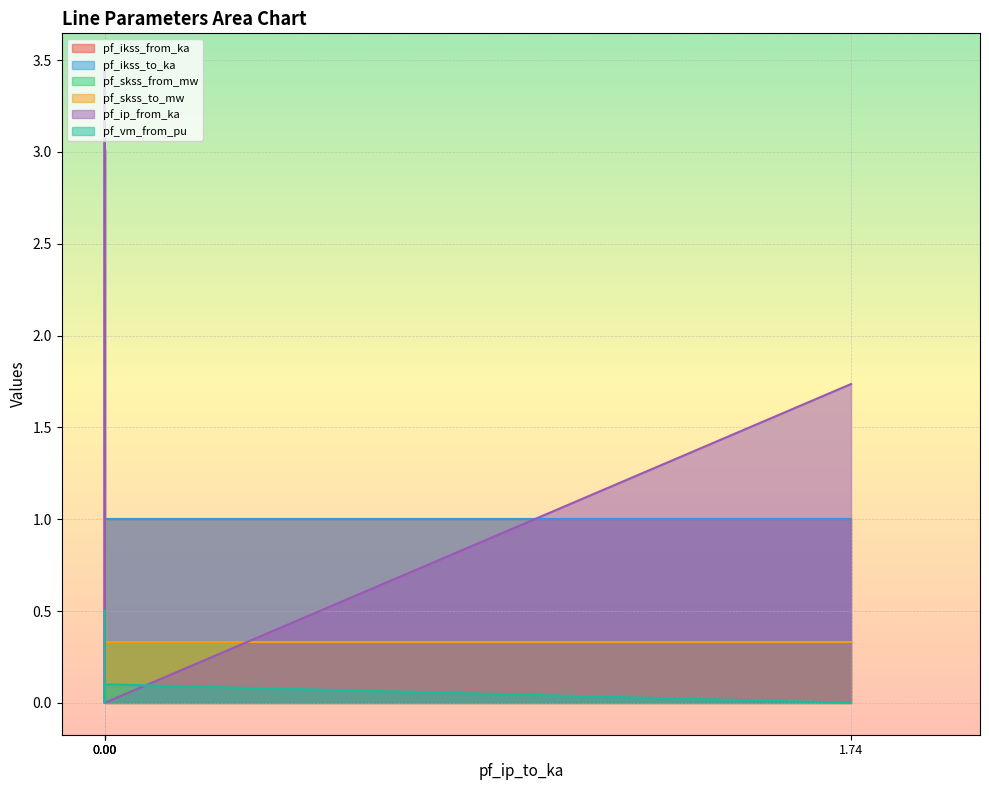

True or false: pf_skss_to_mw and pf_vm_from_pu cross at least once.

False